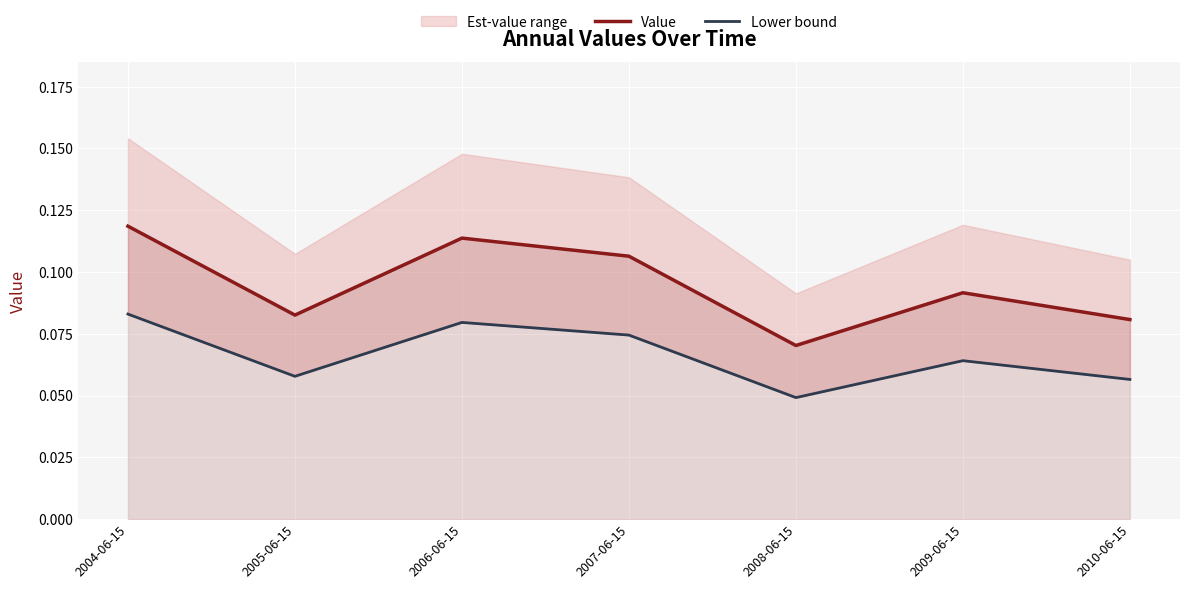

Is the value of Value at 2007-06-15 greater than the value of Lower bound at 2010-06-15?

Yes